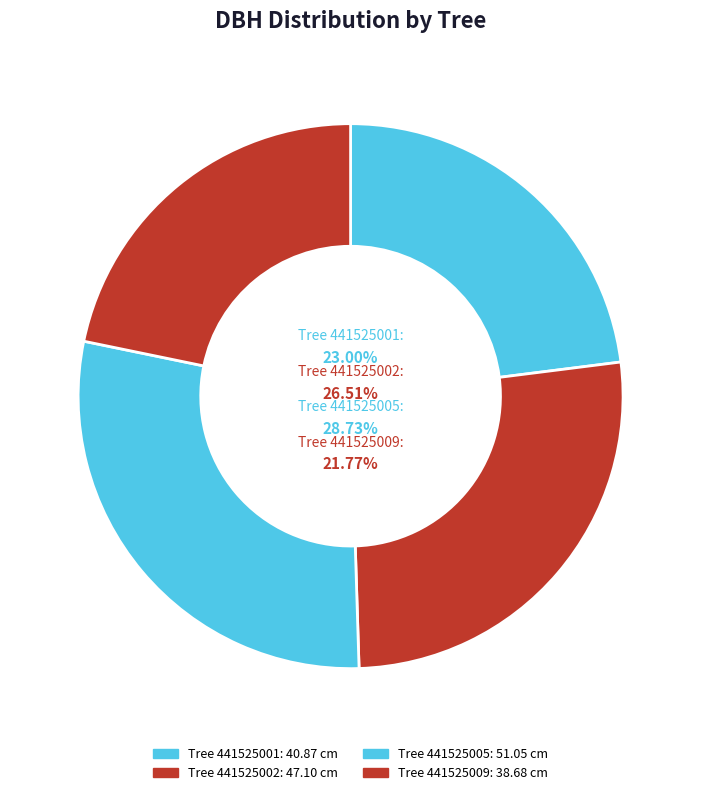

What is the change in value from 441525005 to 441525009?

-12.4